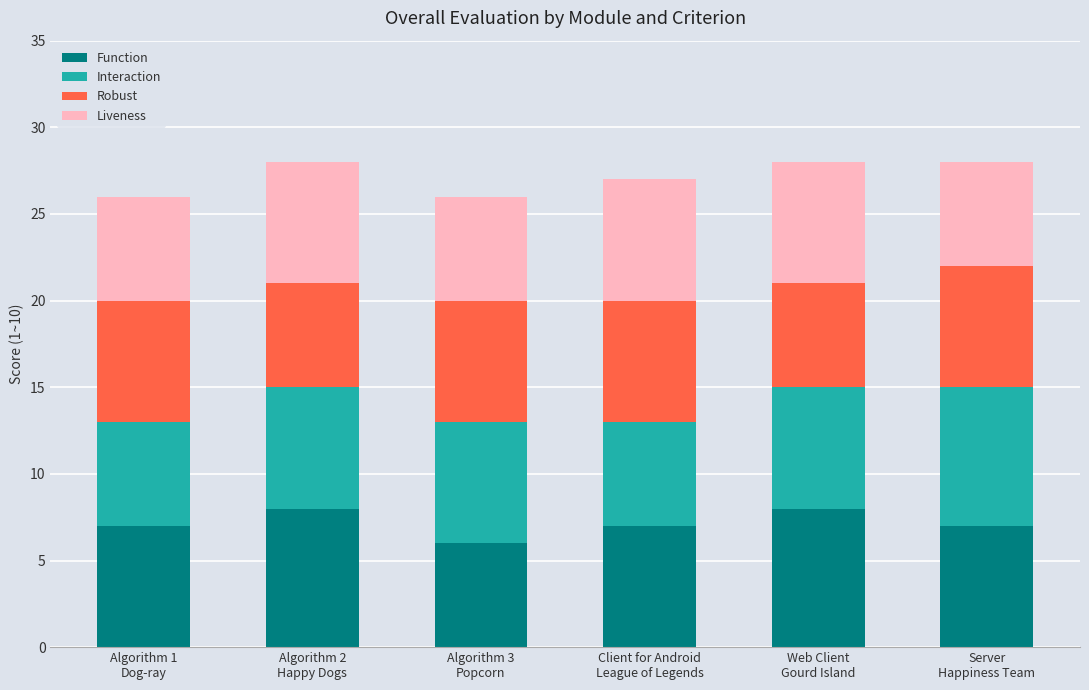

What is the lowest value of the Function series?

6